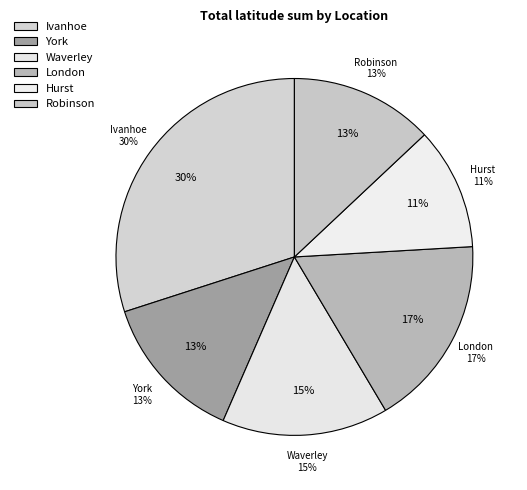

Is the sum of Waverley and Robinson greater than half?

No